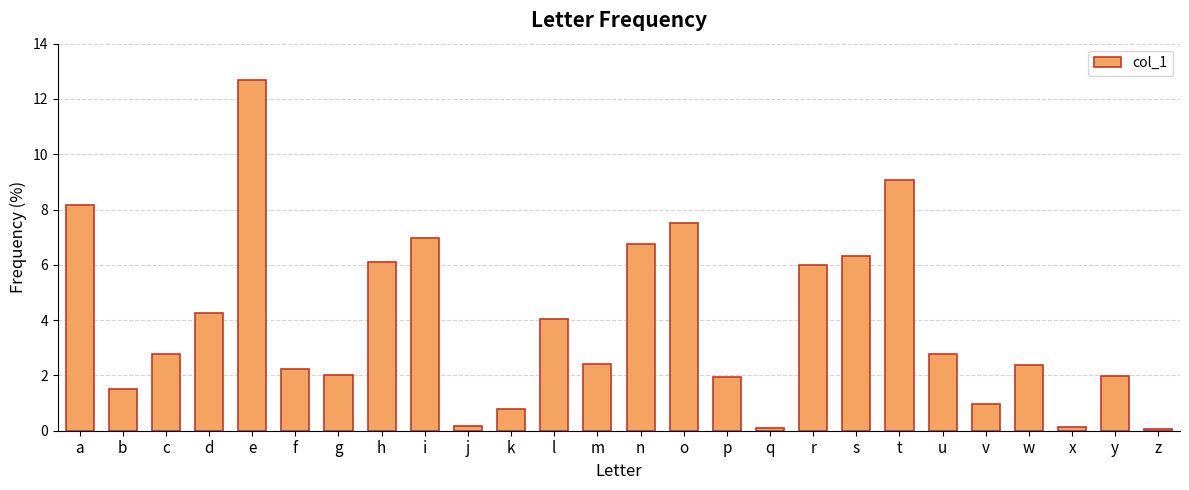

What is the value of the 22nd bar from the left?

1.0